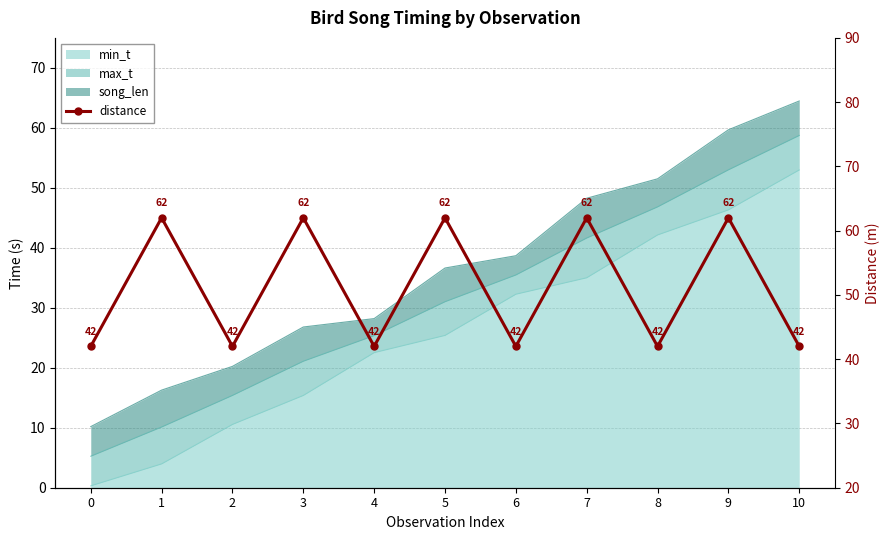

Where is the first local minimum?

2